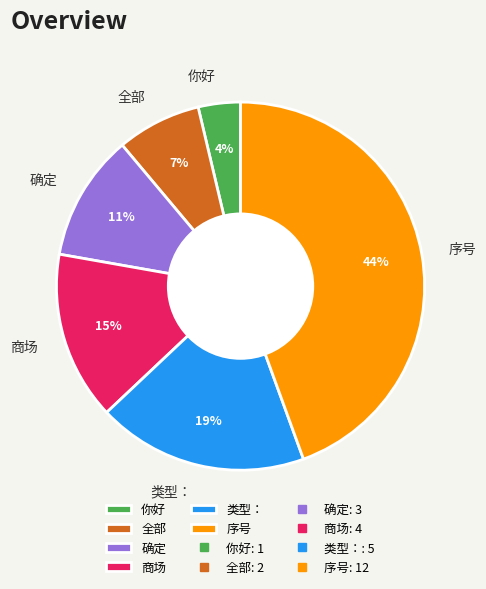

Is 商场 the majority of the pie?

No